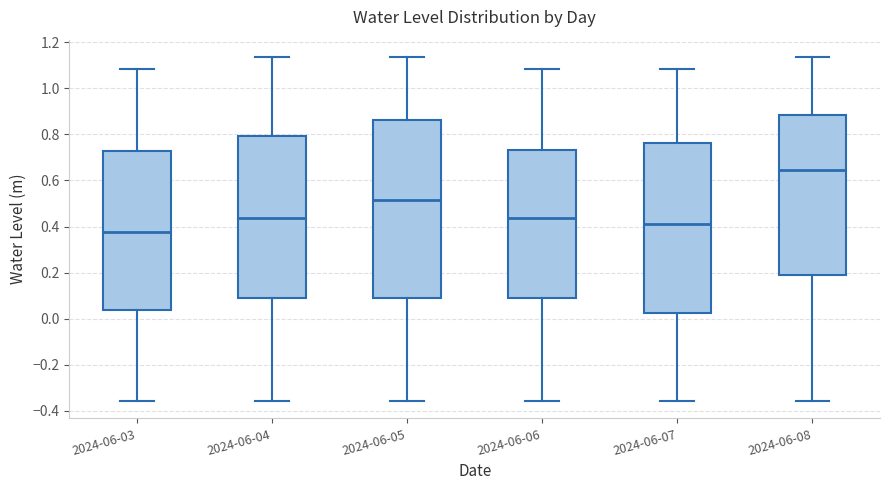

Reading left to right, transcribe this box plot: for each box, give where its median line is, the range the box spans, and where its two whiskers end, as read against the y-axis. The values are not printed on the chart, so give them approximately, as read against the axis.

2024-06-03: median 0.38, box 0.04 to 0.72, whiskers -0.36 to 1.08
2024-06-04: median 0.44, box 0.10 to 0.80, whiskers -0.36 to 1.14
2024-06-05: median 0.52, box 0.10 to 0.86, whiskers -0.36 to 1.14
2024-06-06: median 0.44, box 0.10 to 0.74, whiskers -0.36 to 1.08
2024-06-07: median 0.42, box 0.02 to 0.76, whiskers -0.36 to 1.08
2024-06-08: median 0.64, box 0.18 to 0.88, whiskers -0.36 to 1.14